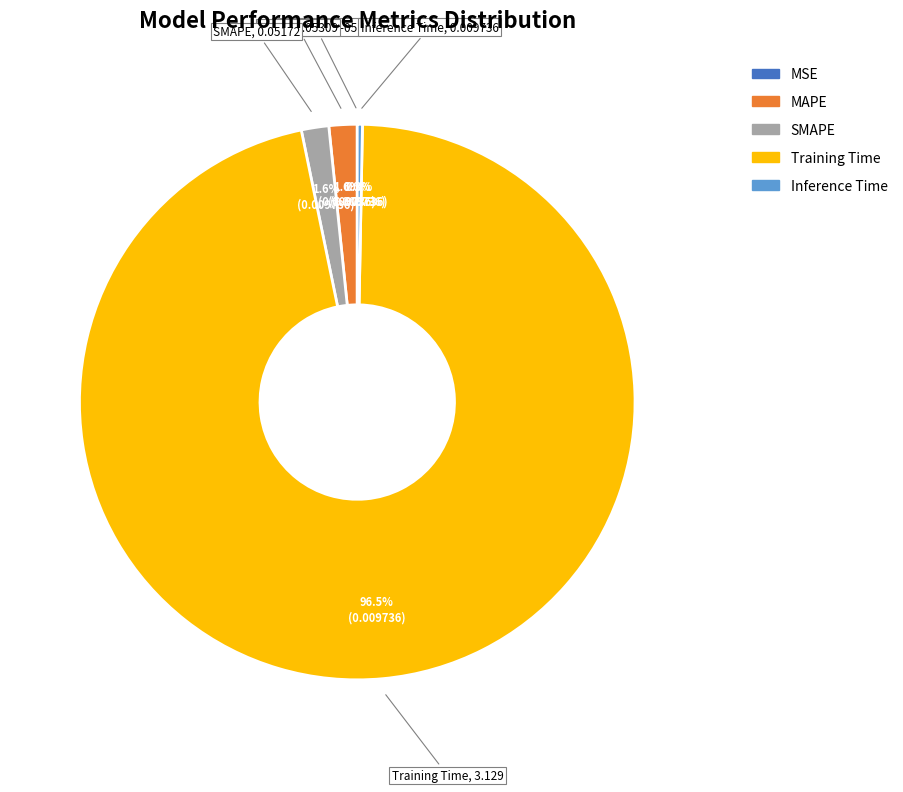

Which category has the biggest portion of the pie?

Training Time